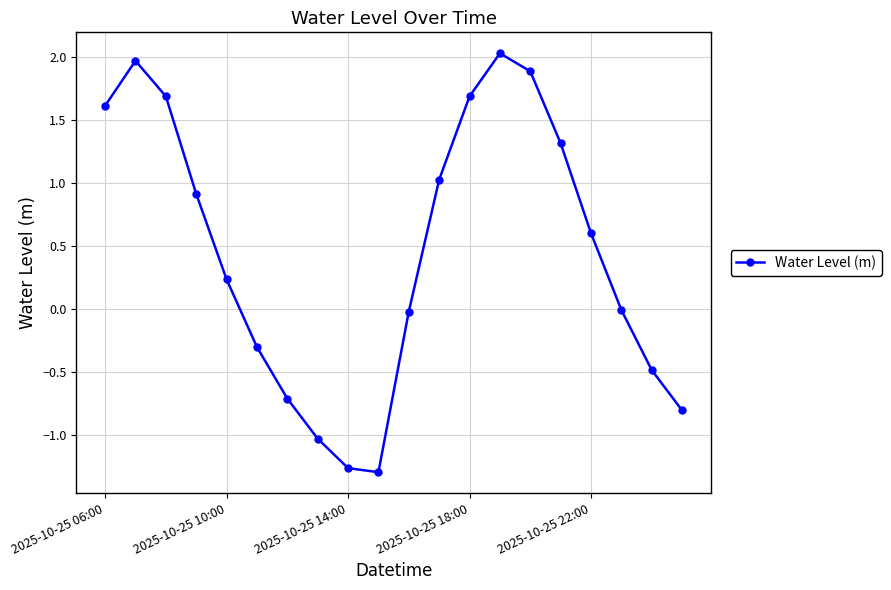

What is the difference between the maximum and second lowest values?

3.3